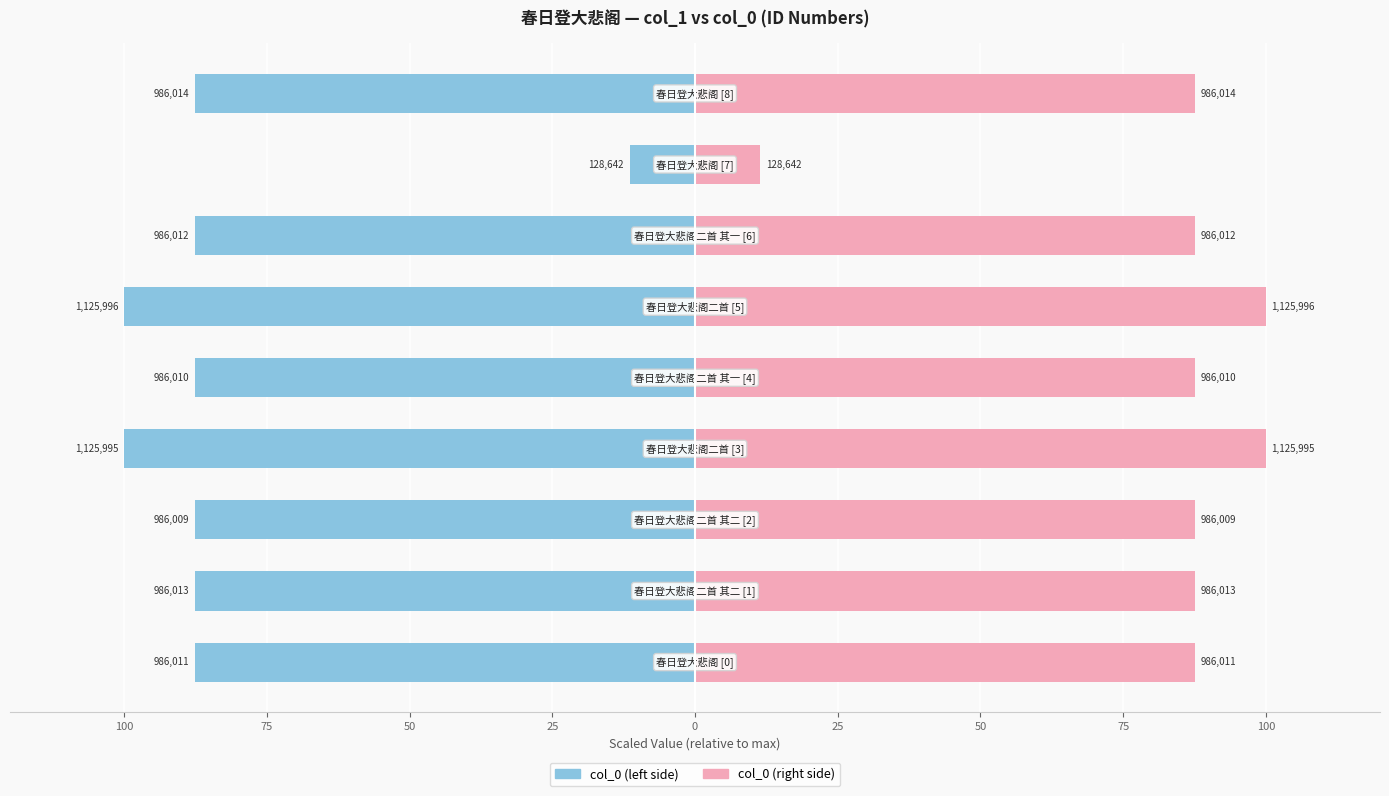

Rank the series at 100 from highest to lowest value.

col_0 (right), col_0 (left)